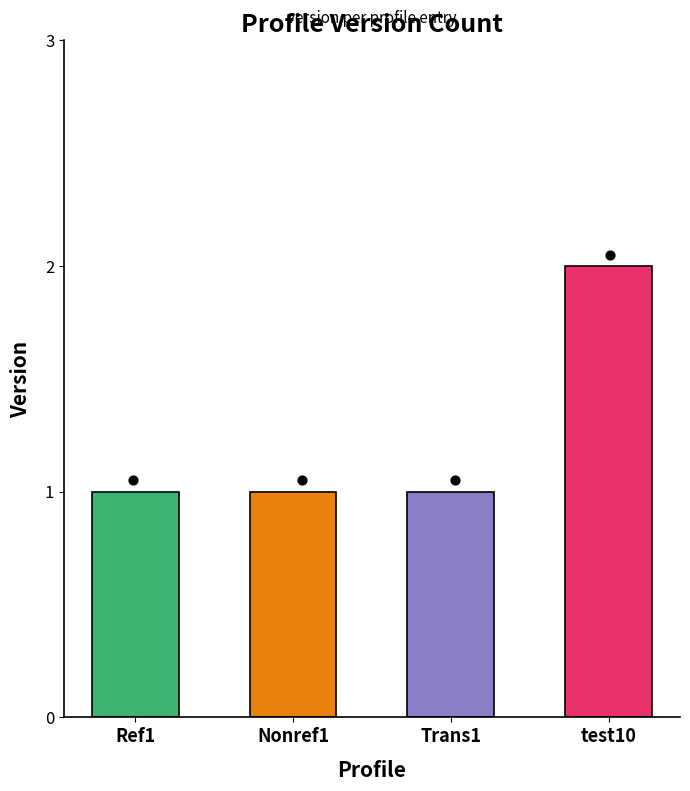

What is the change in value from Trans1 to test10?

+1